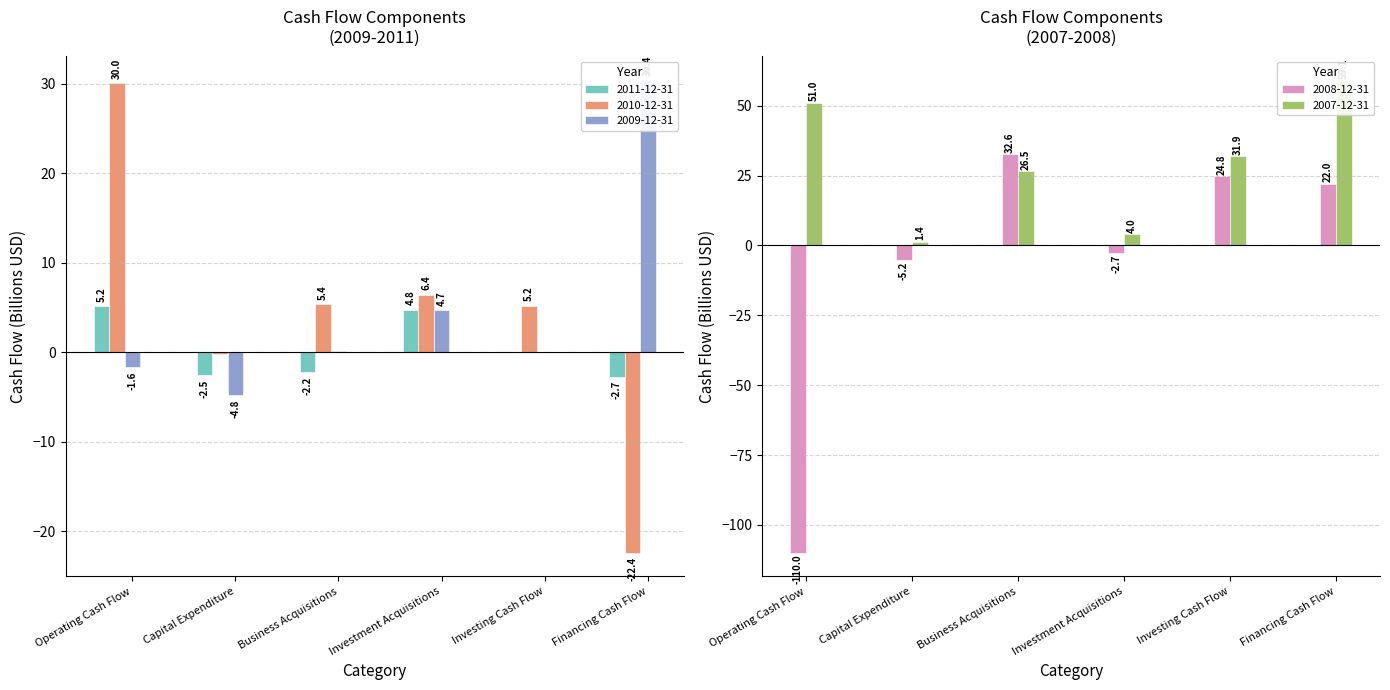

What position from the left is Business Acquisitions?

3